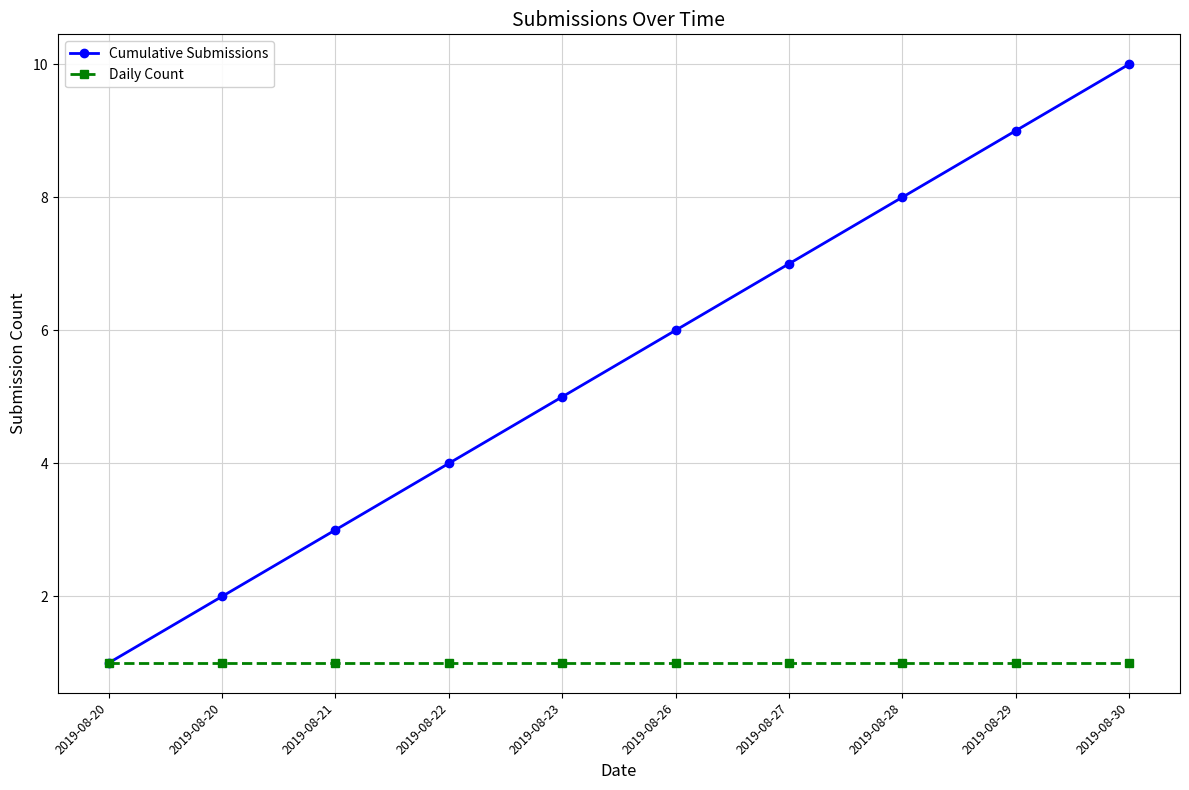

Rank the series by their average value, from highest to lowest.

Cumulative Submissions, Daily Count